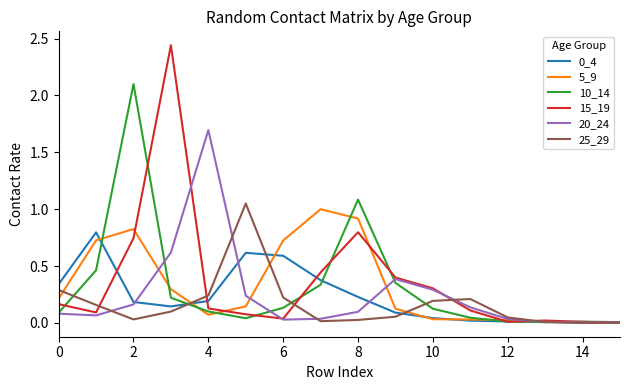

Which series has the largest range (max minus min)?

15_19